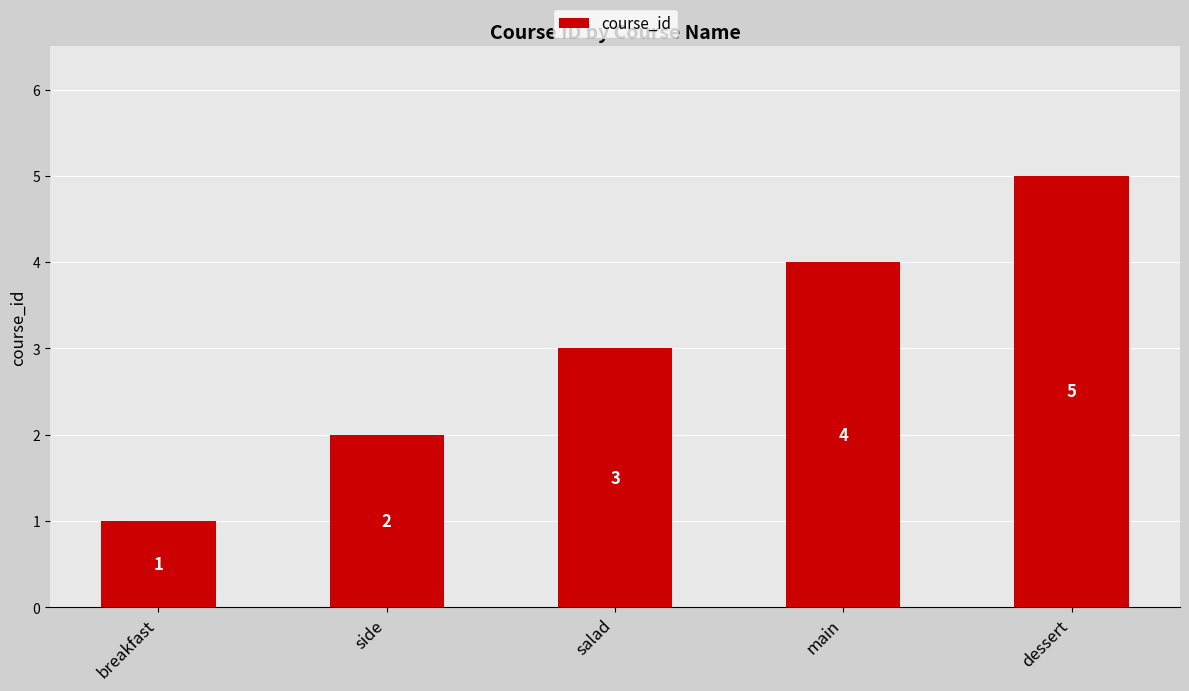

What is the value of the 3rd bar from the left?

3